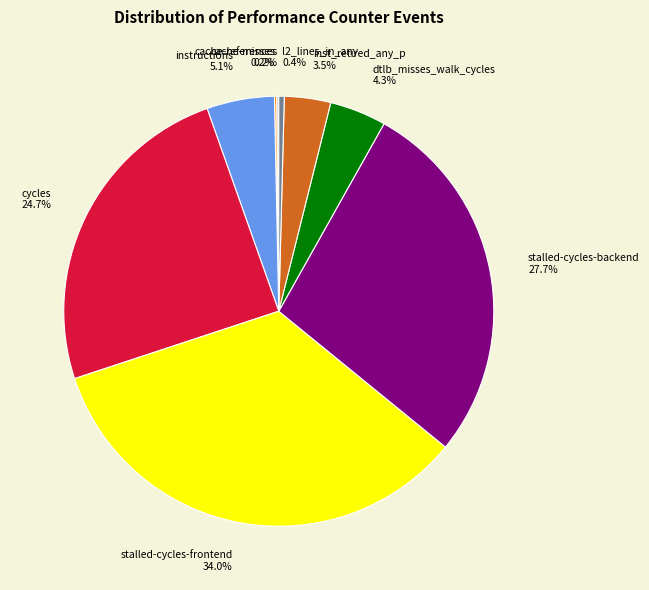

What is the ratio of the value at cycles to the value at l2_lines_in_any?

60.3